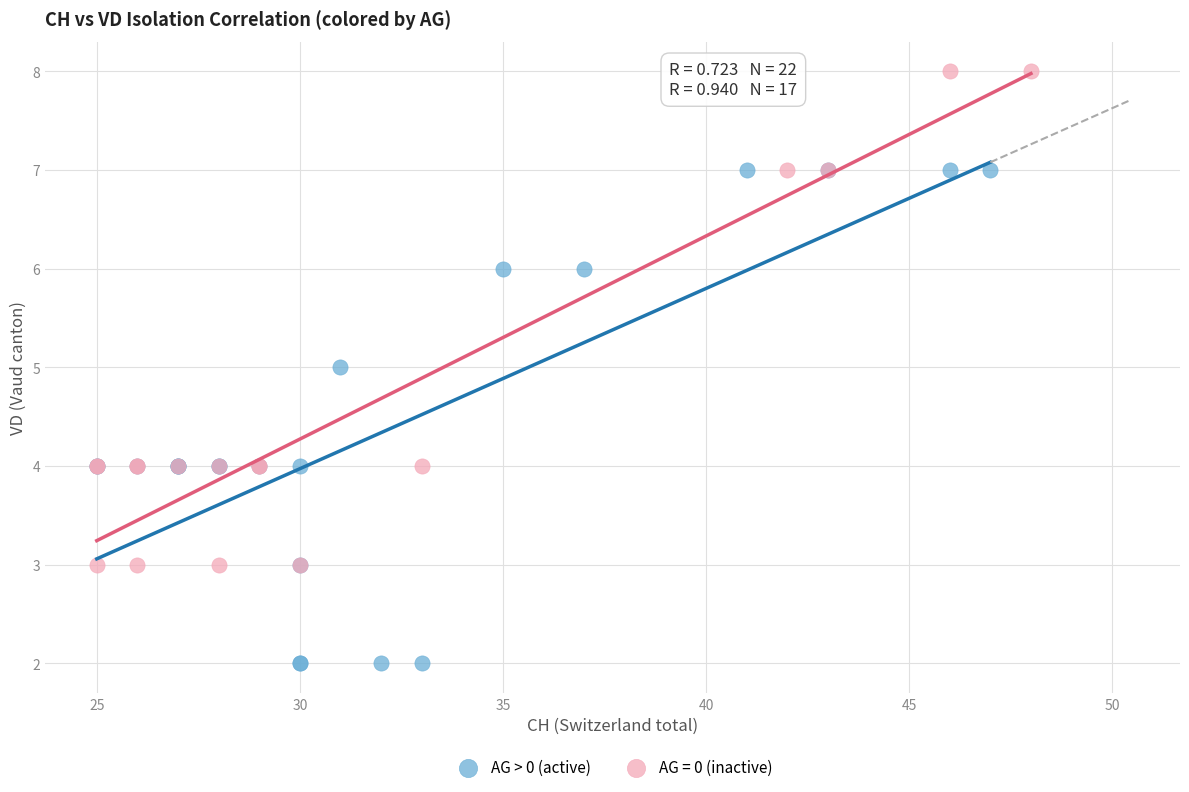

Which series contains the highest Y value?

AG = 0 (inactive)